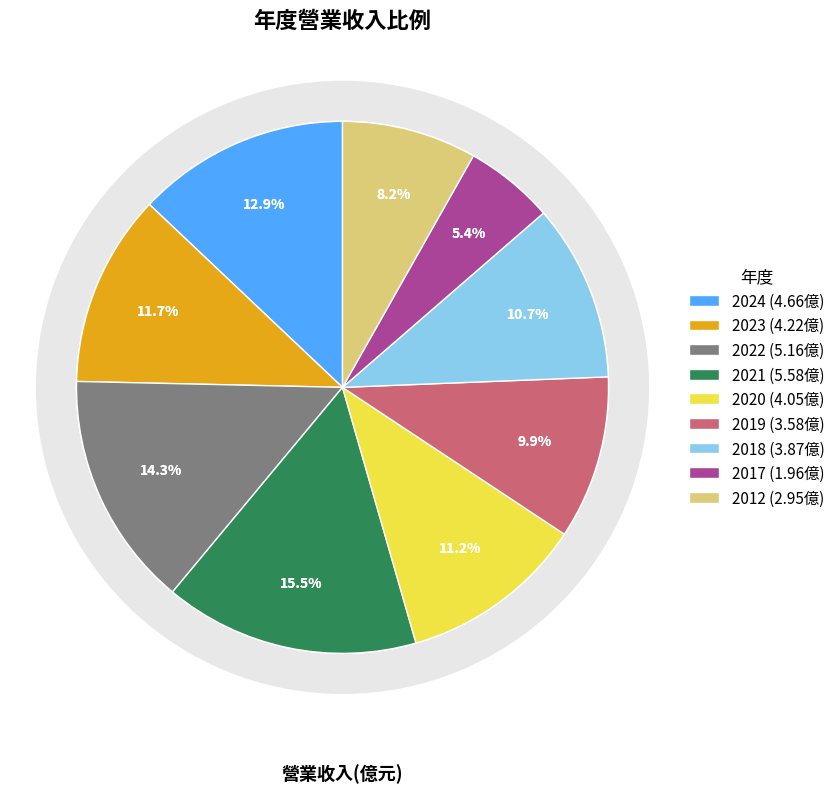

What is the change in value from 2024 to 2019?

-1.1